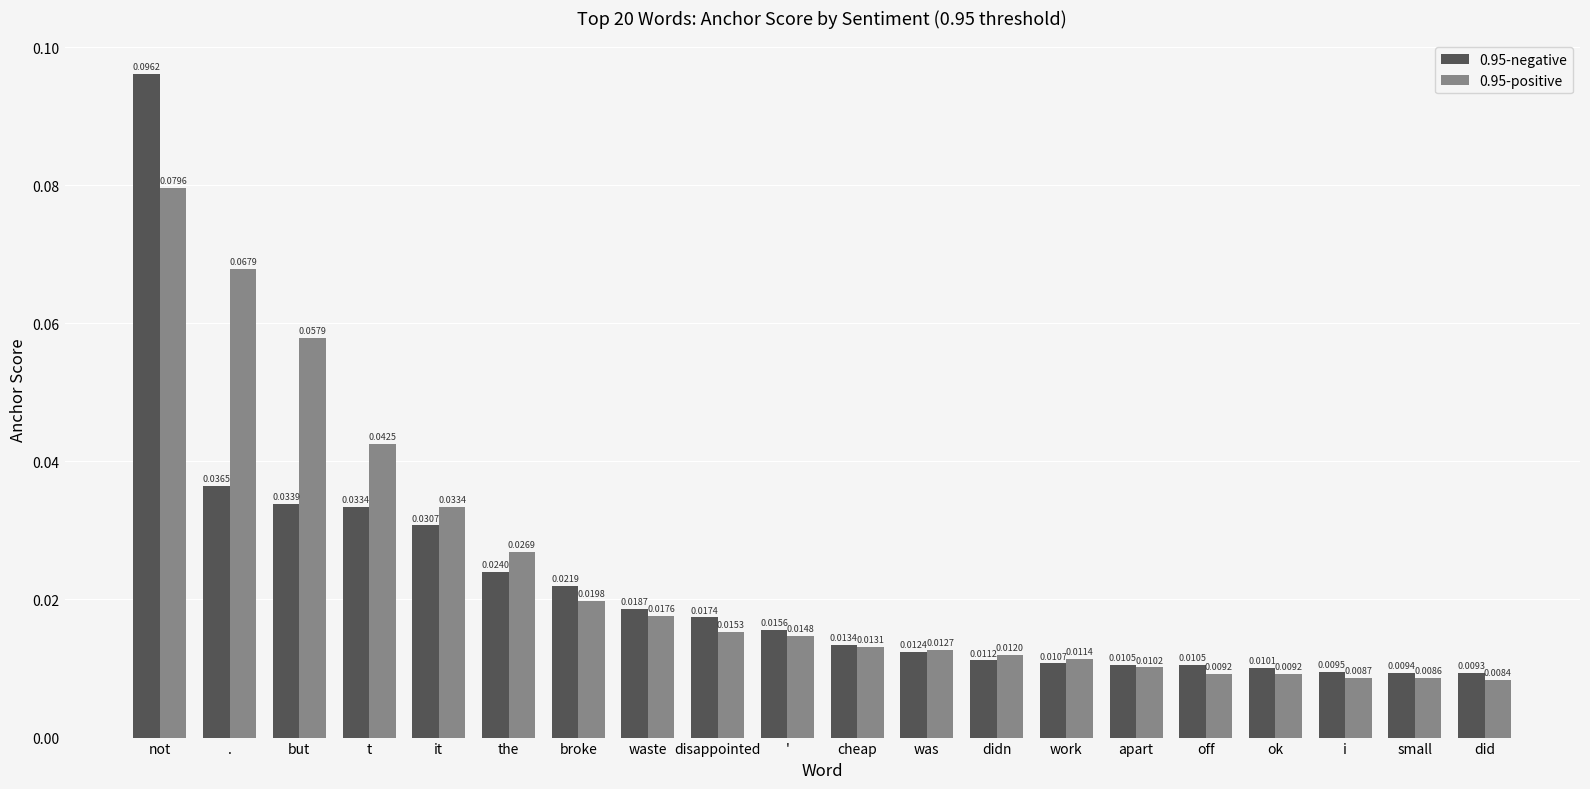

Is the value of 0.95-positive at i greater than the value of 0.95-negative at off?

No